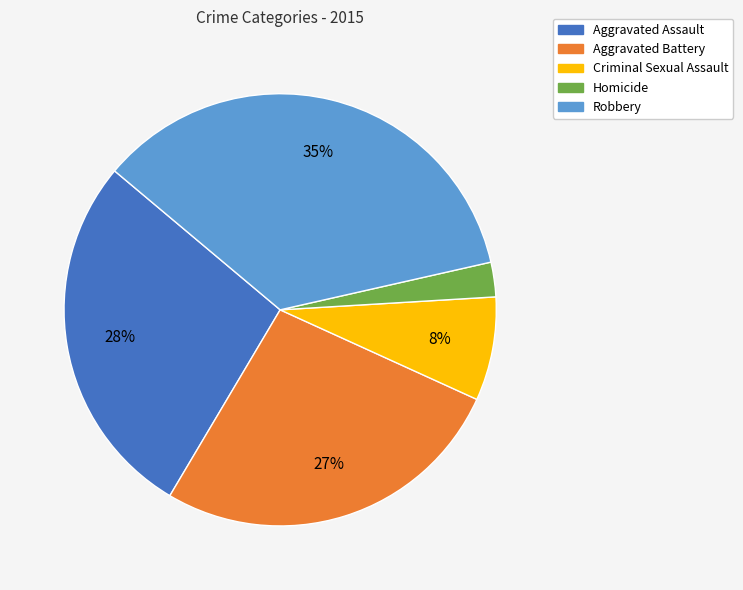

Is there any slice that represents more than half of the pie?

No